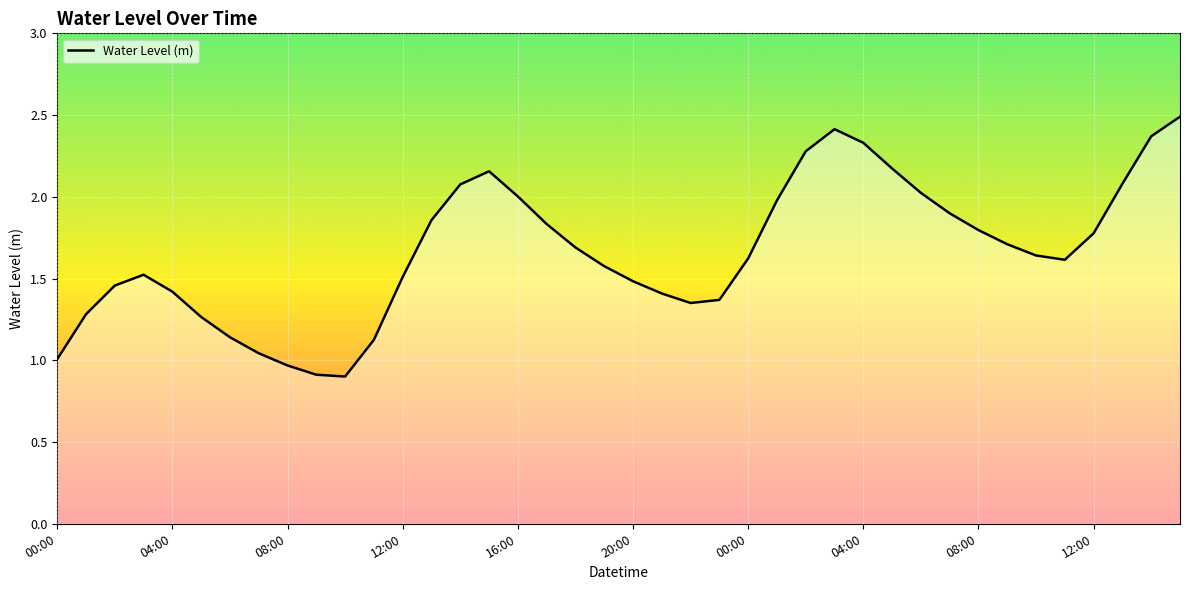

At which category does the chart reach its peak across all series?

39